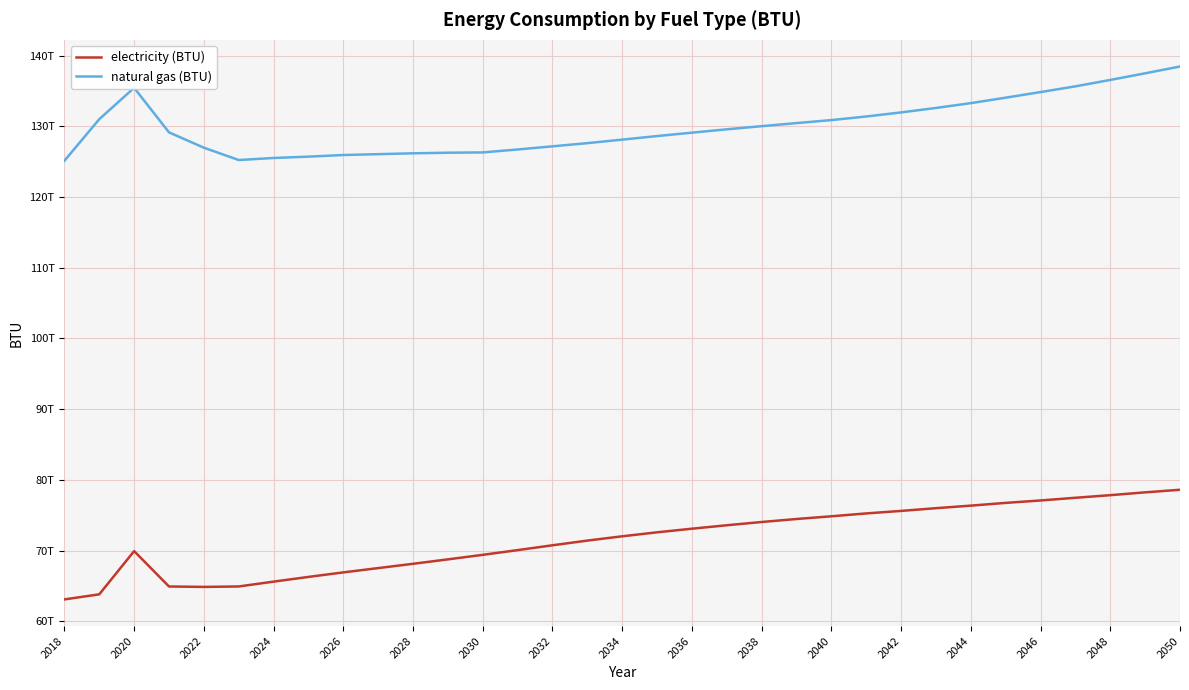

At how many categories does at least one series exceed 103564690518689?

33